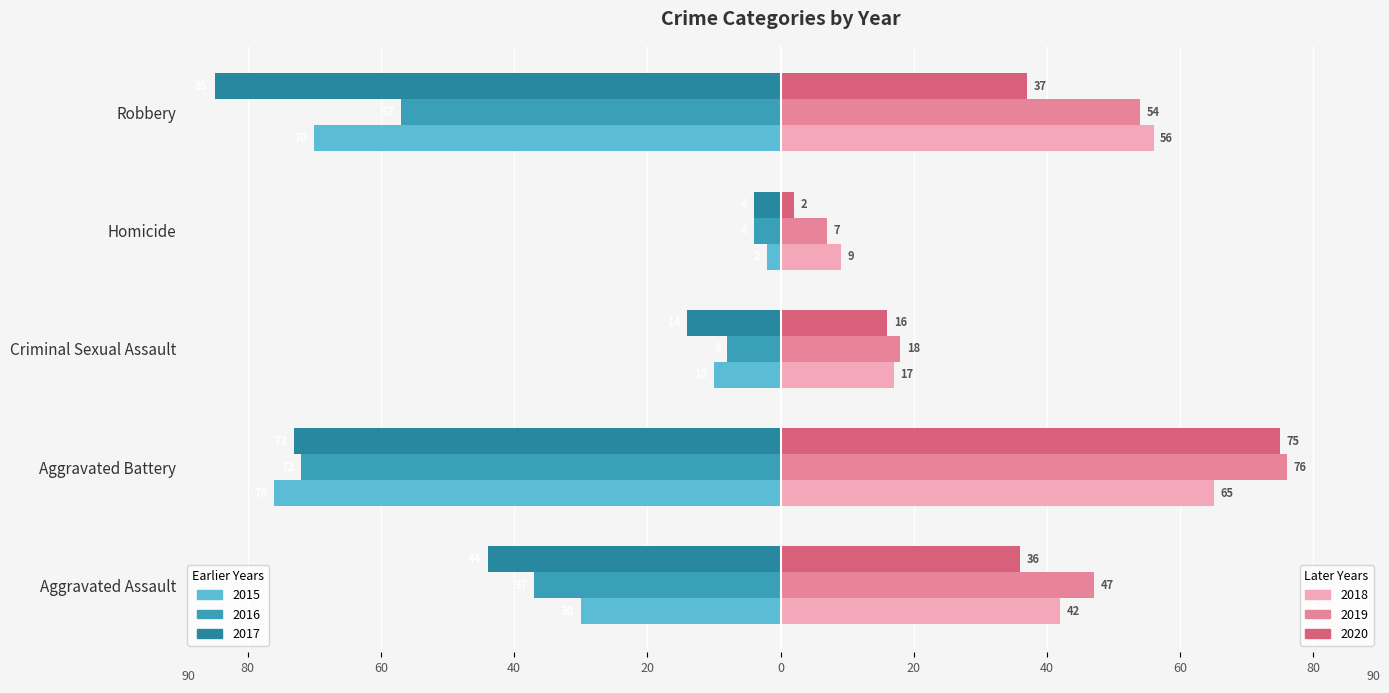

Reading left to right, list all the values displayed in this chart.

Left 2015: -30	-76	-10	-2	-70
Left 2016: -37	-72	-8	-4	-57
Left 2017: -44	-73	-14	-4	-85
Right 2018: 42	65	17	9	56
Right 2019: 47	76	18	7	54
Right 2020: 36	75	16	2	37